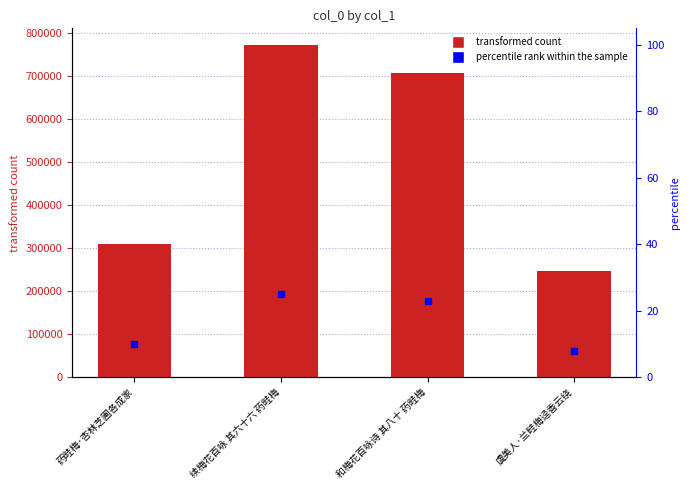

What is the difference between the maximum and second lowest values?

460862